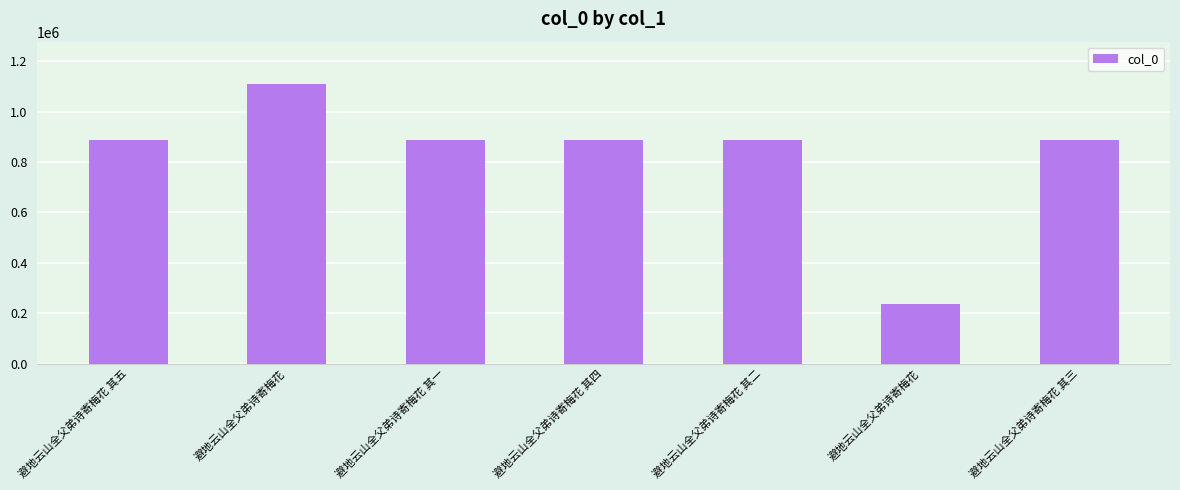

How many bars are there in total?

7